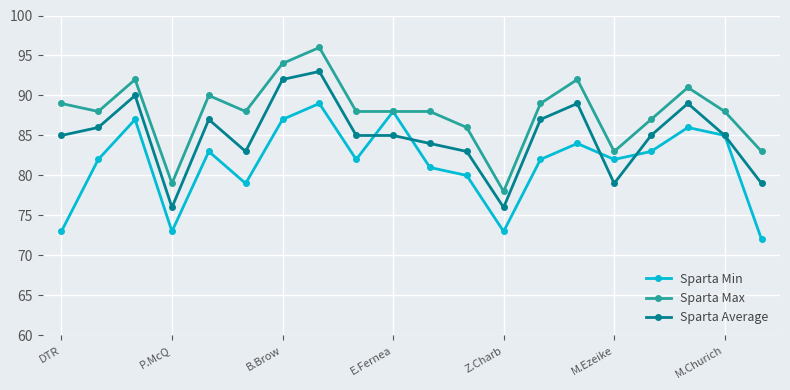

What are all the series names shown in the legend?

Sparta Min, Sparta Max, Sparta Average